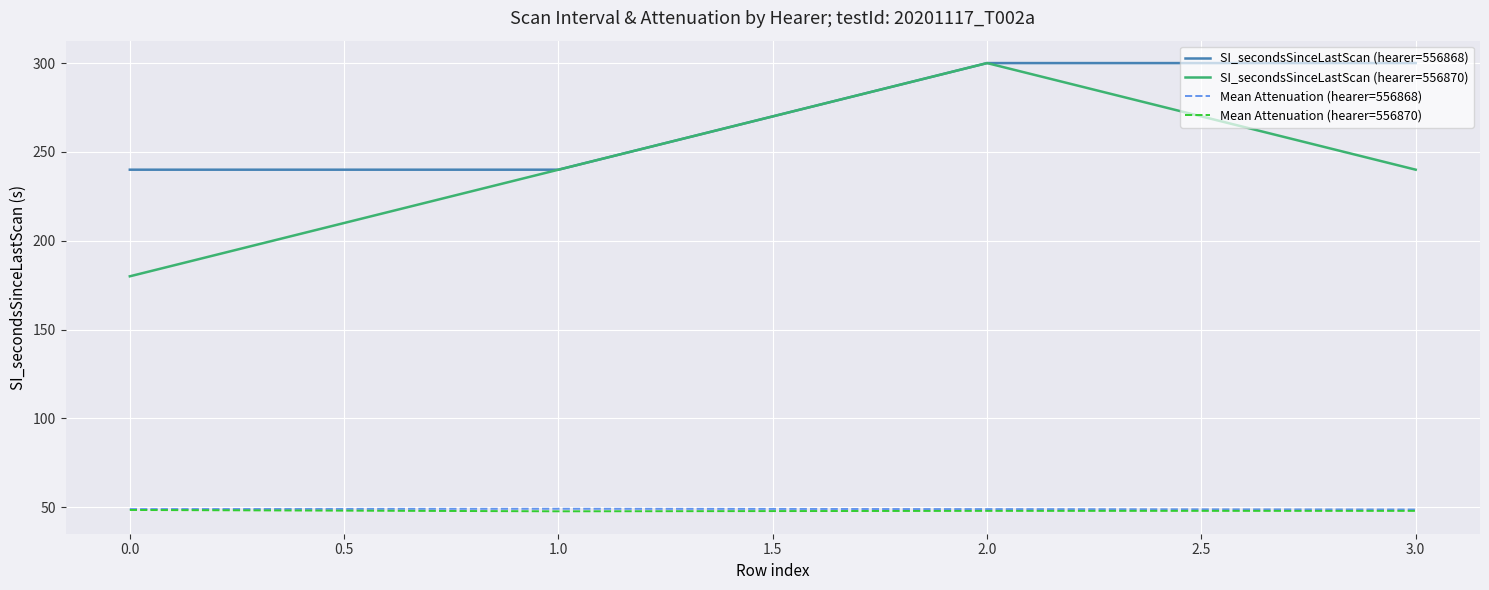

The Mean Attenuation (hearer=556868) series shows 49.0 at 0.0. True or false?

True